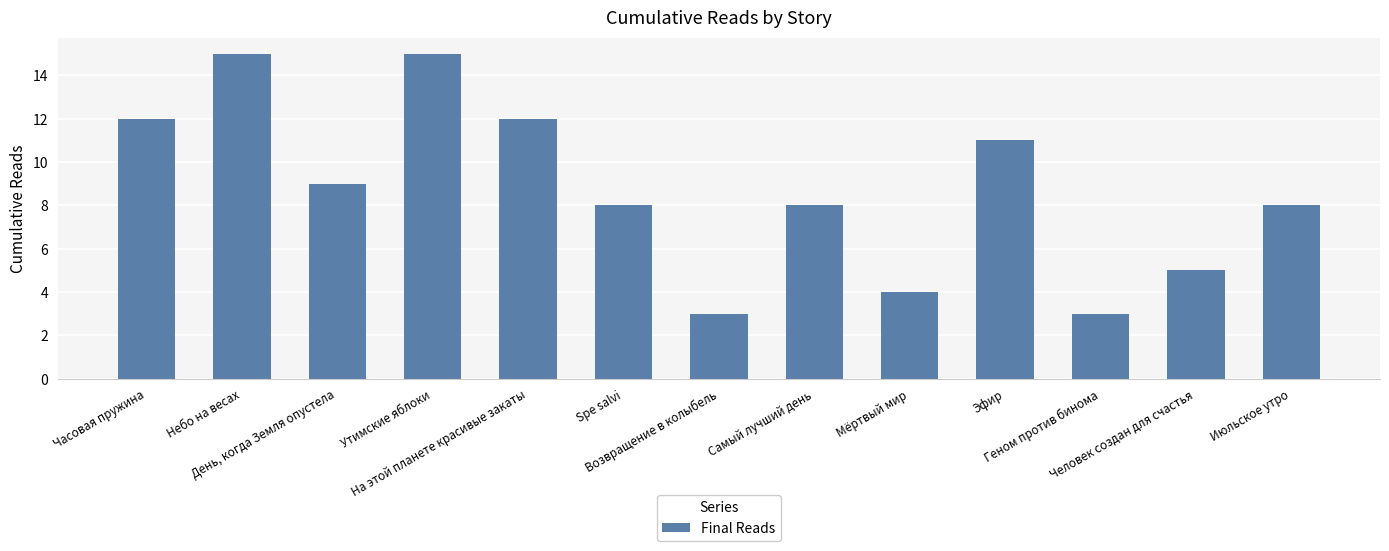

The value at Эфир is 11. True or false?

True